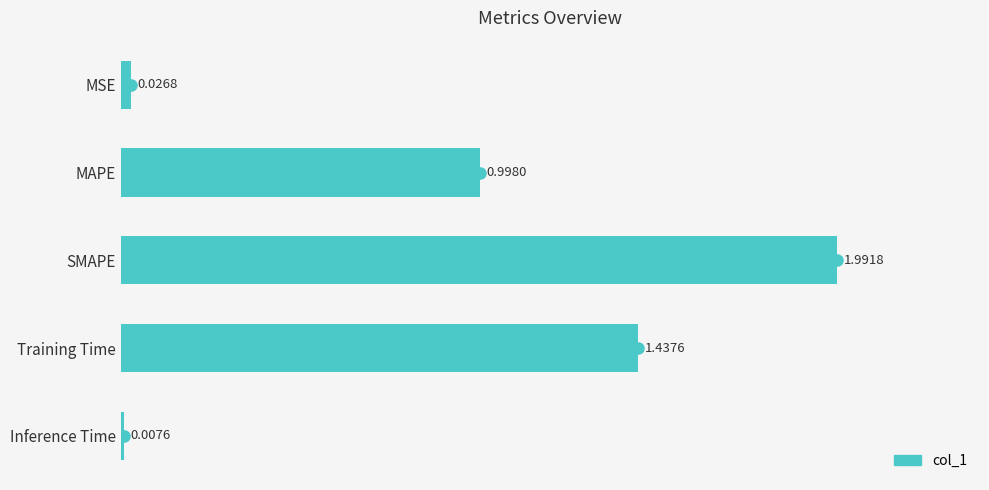

Which category has the highest value across all series?

SMAPE